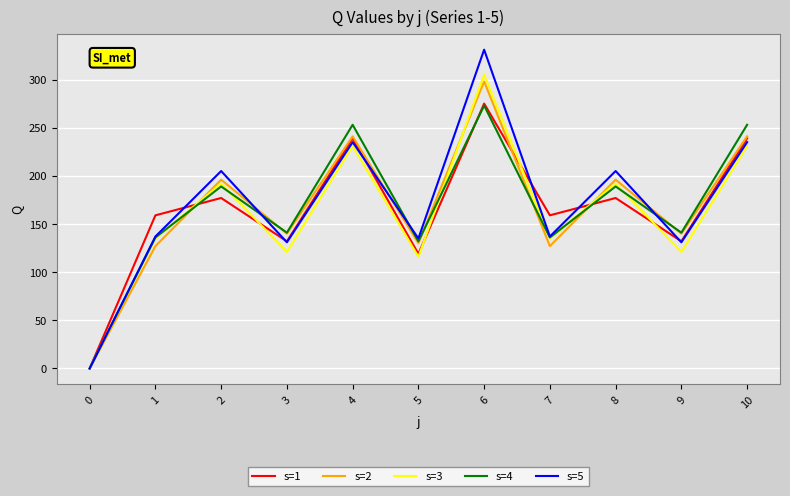

What are all the series names shown in the legend?

s=1, s=2, s=3, s=4, s=5